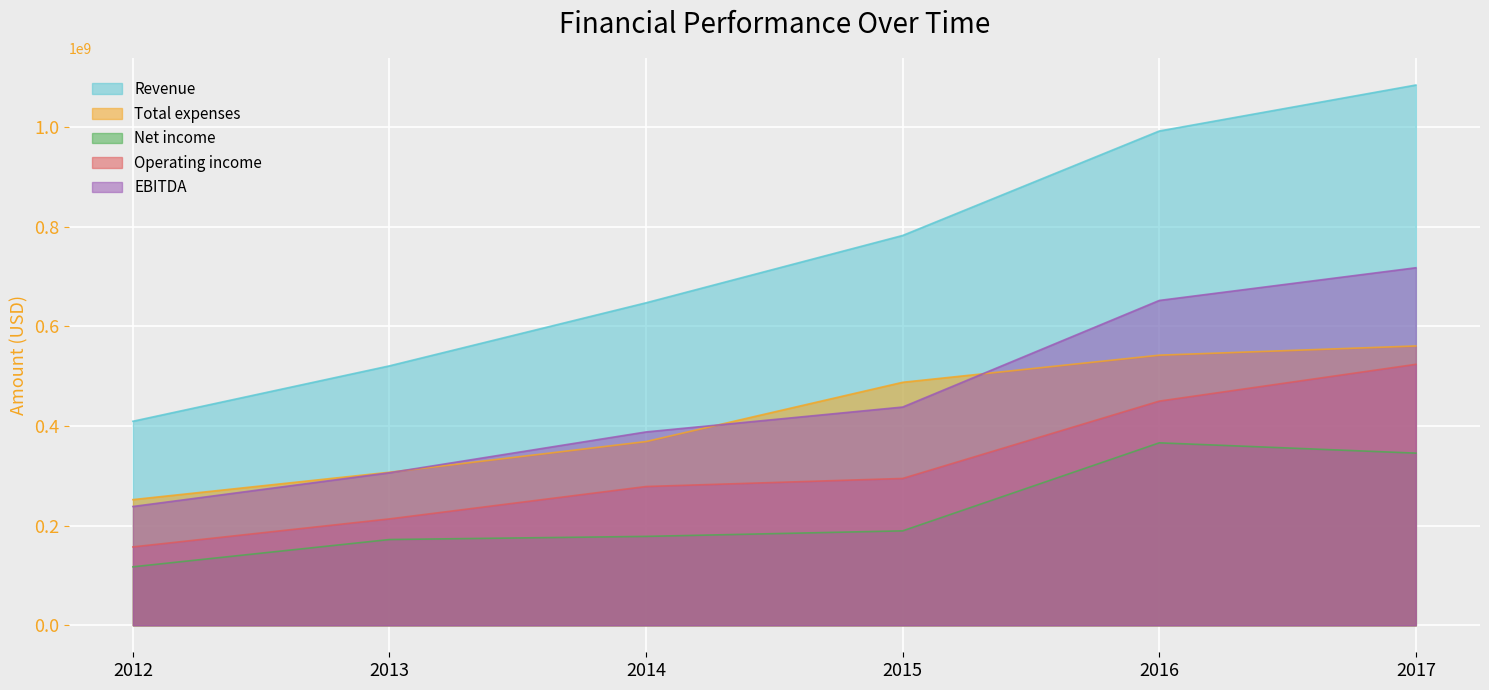

Reading left to right, transcribe all the data shown in this chart.

Revenue: 2012=409396000	2013=520613000	2014=647155000	2015=782270000	2016=991875000	2017=1084183000
Total expenses: 2012=252155000	2013=307130000	2014=368687000	2015=487614000	2016=542037000	2017=560508000
Net income: 2012=117309000	2013=172076000	2014=178355000	2015=189474000	2016=366127000	2017=345455000
Operating income: 2012=157241000	2013=213483000	2014=278468000	2015=294656000	2016=449838000	2017=523675000
EBITDA: 2012=238360000	2013=306121000	2014=387992000	2015=437925000	2016=651861000	2017=717468000